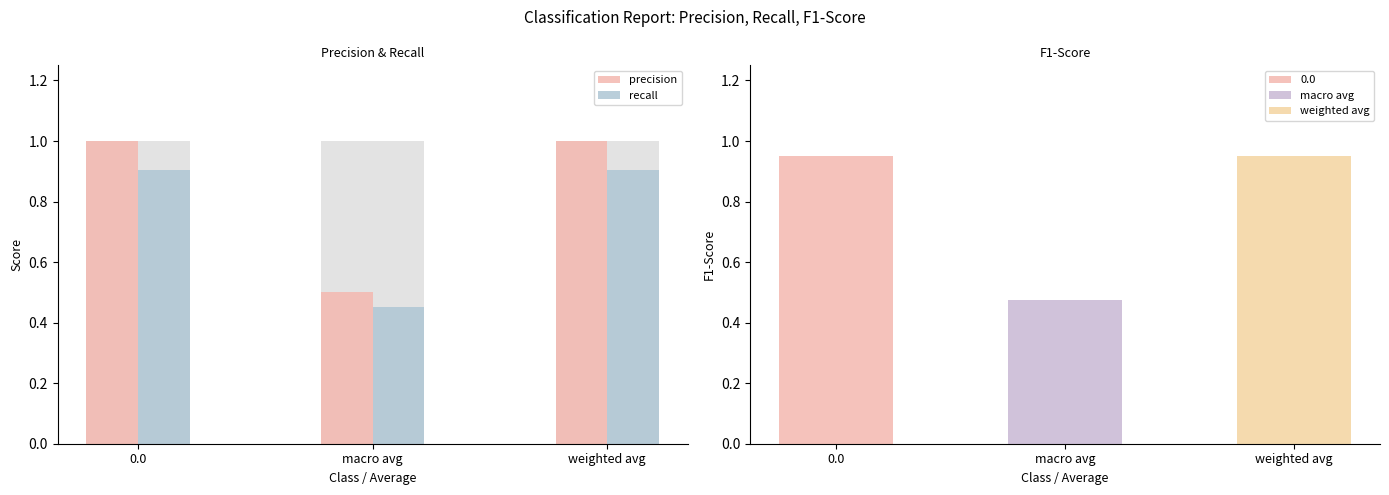

What is the label of the 1st bar from the right?

weighted avg